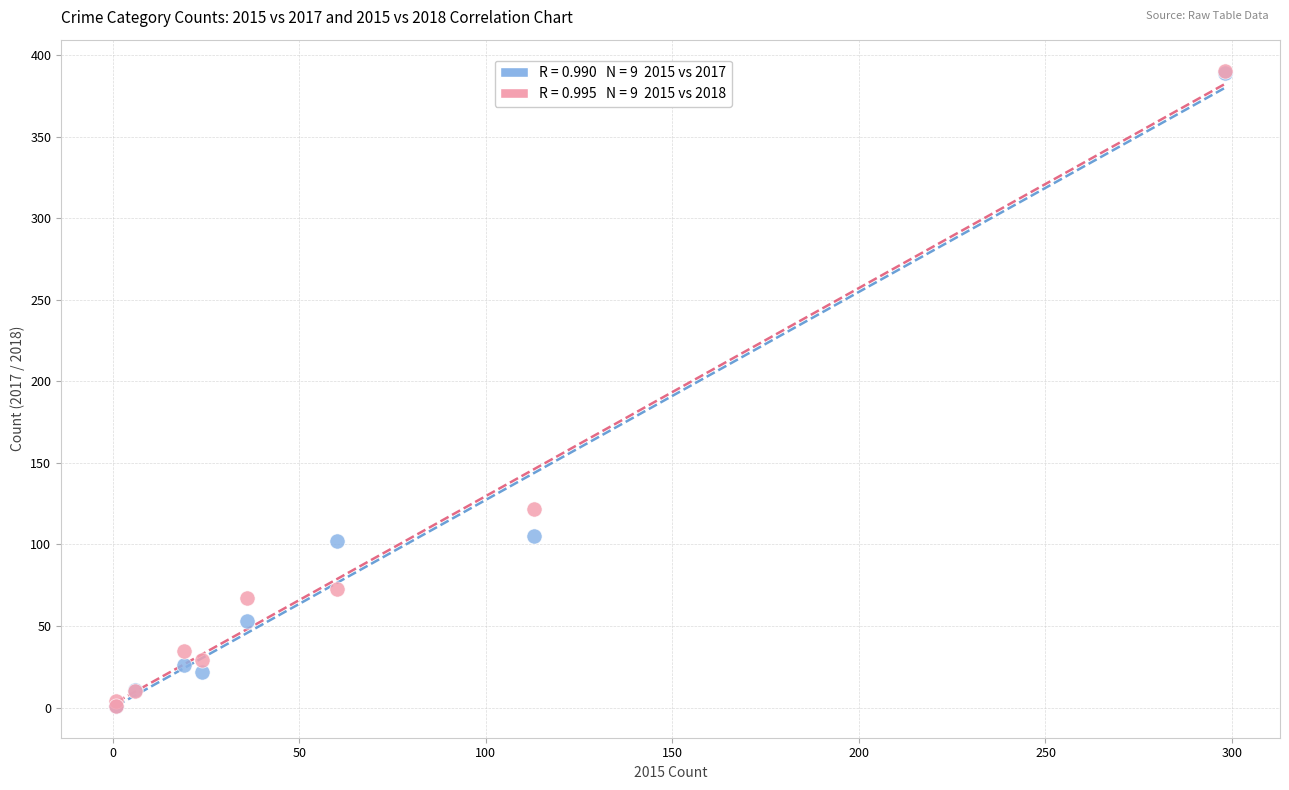

Across all series, what Y value is closest to 195?

122